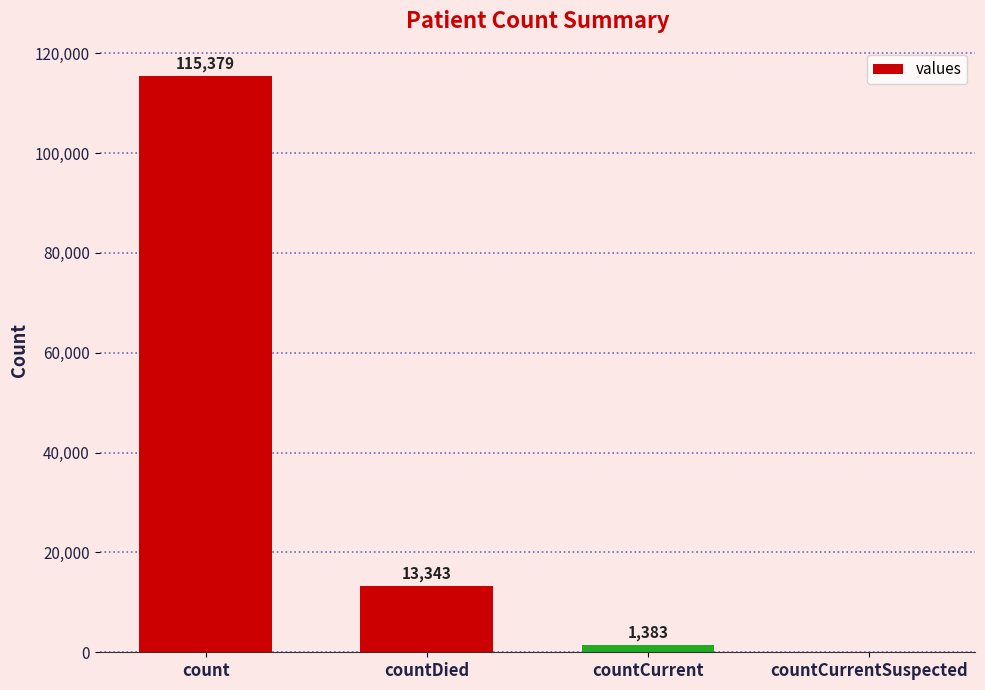

What is the sum of all values?

130105